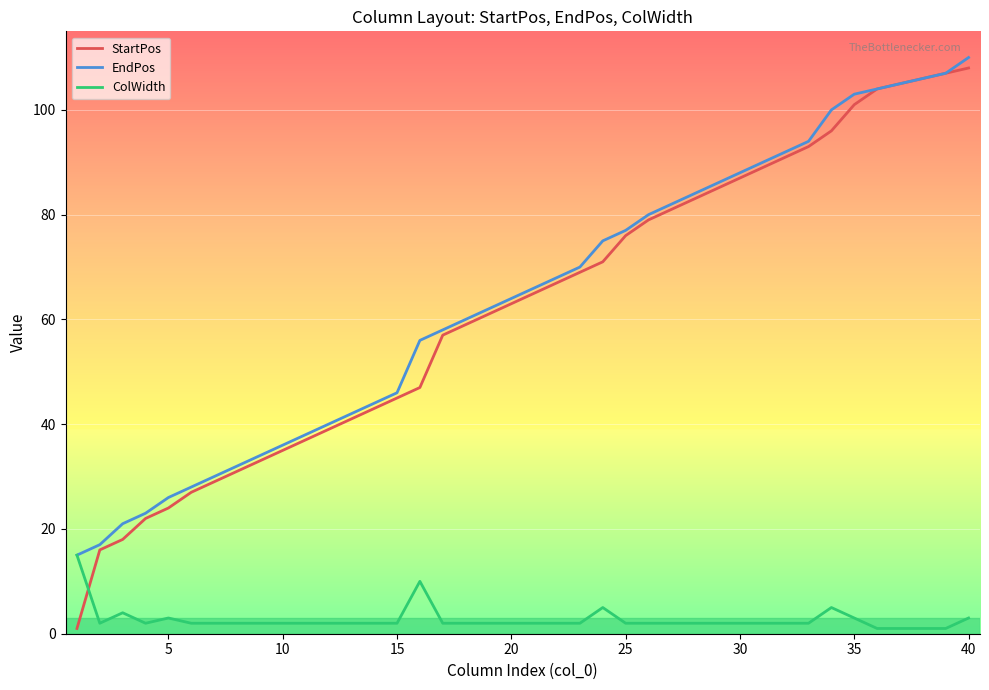

What is the maximum value shown in the chart?

110